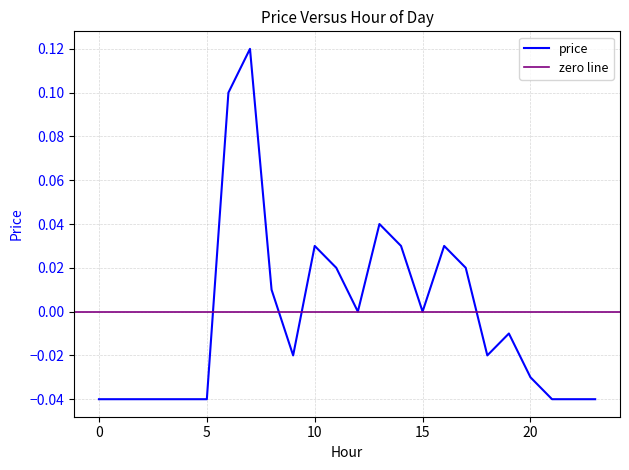

Reading left to right, what are all the values shown in this chart?

0=-0.0	1=-0.0	2=-0.0	3=-0.0	4=-0.0	5=-0.0	6=0.1	7=0.1	8=0.0	9=-0.0	10=0.0	11=0.0	12=0.0	13=0.0	14=0.0	15=0.0	16=0.0	17=0.0	18=-0.0	19=-0.0	20=-0.0	21=-0.0	22=-0.0	23=-0.0